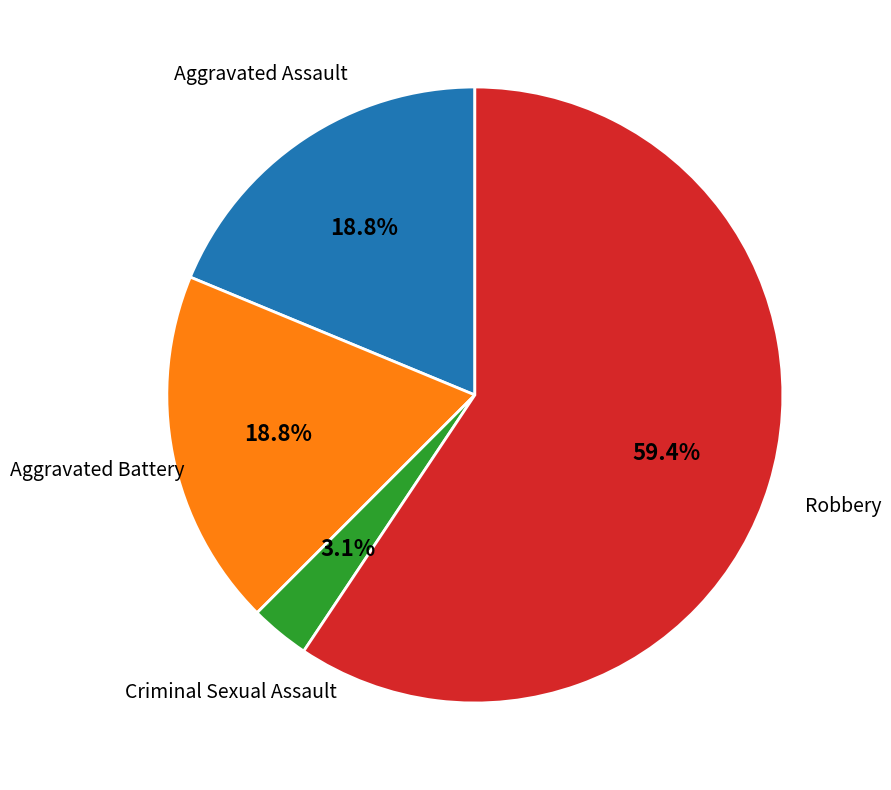

To the nearest percent, what is the average slice percentage?

25%